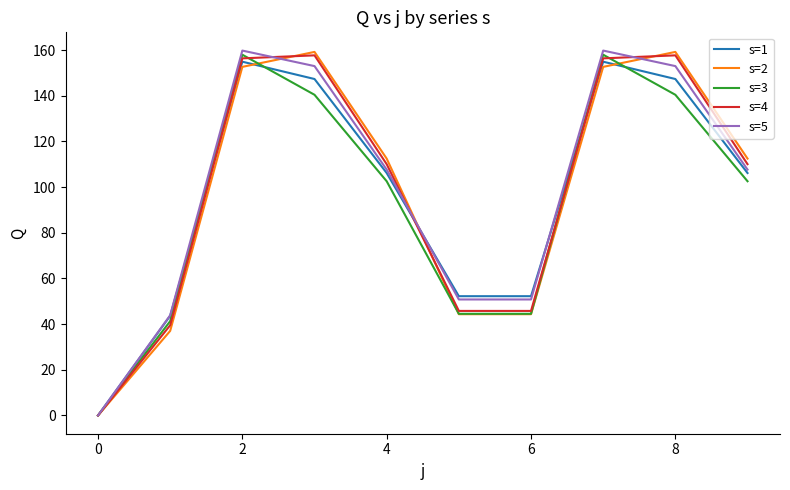

What is the maximum value for s=2?

159.2